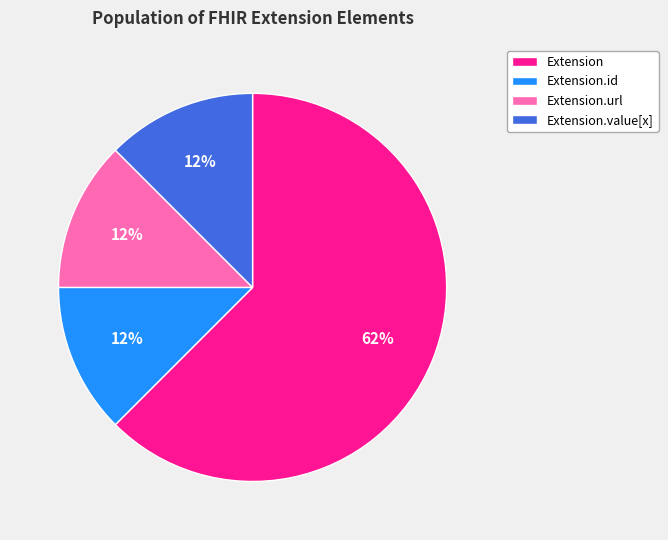

How many segments does this pie chart have?

4